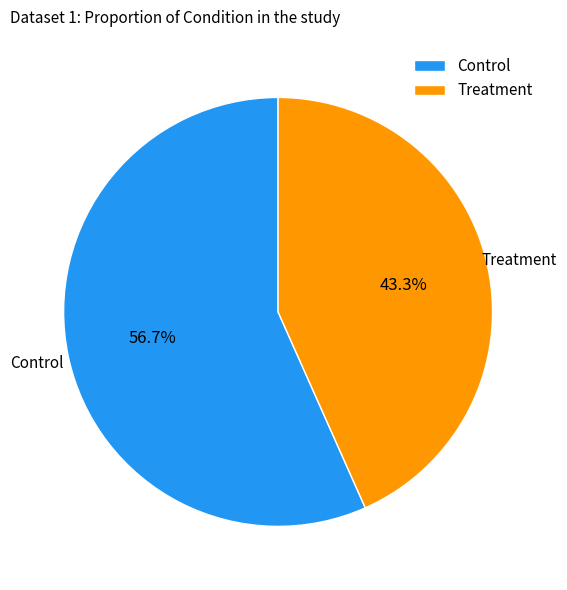

Is the sum of Control and Treatment greater than half?

Yes